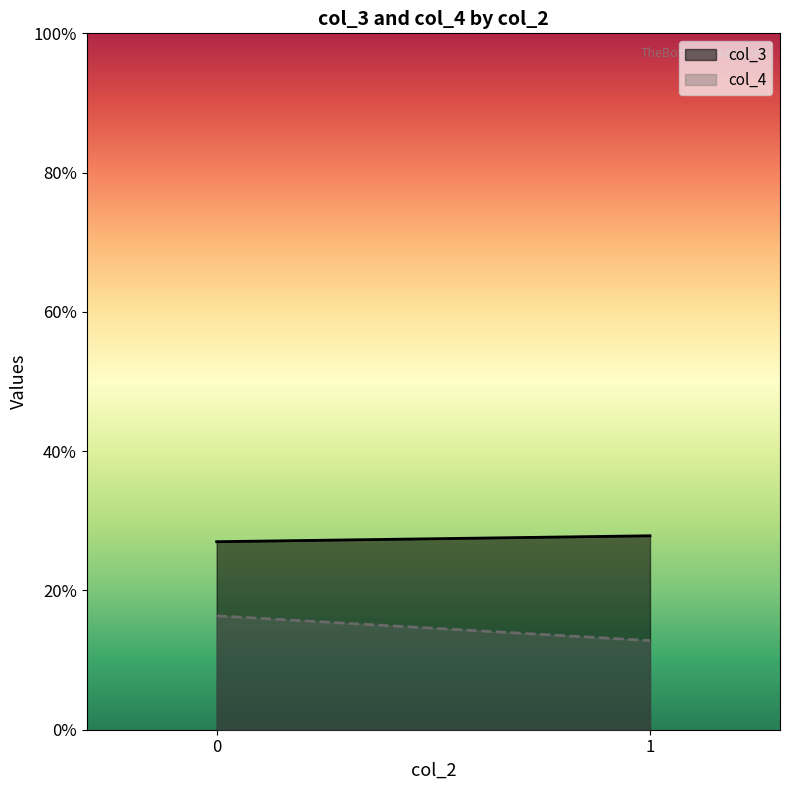

Reading left to right, what are all the values shown in this chart?

col_3: 0=27.0	1=27.9
col_4: 0=16.4	1=12.8